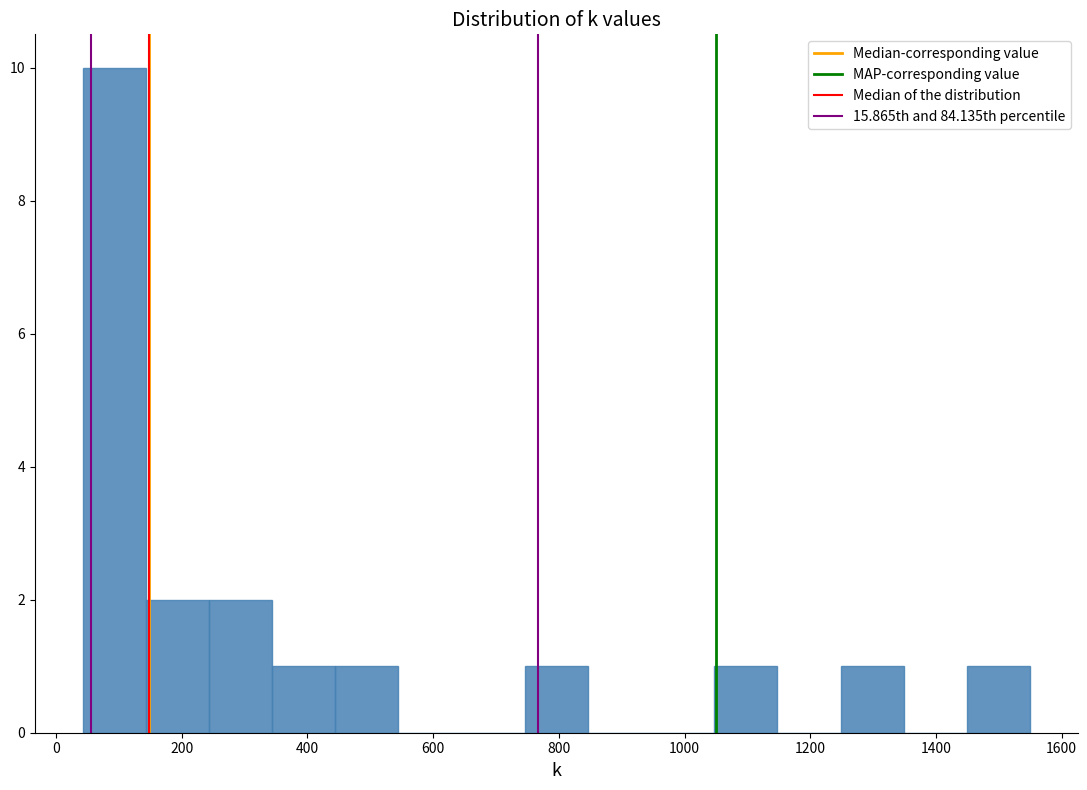

Which range on the x-axis has the tallest bar?

40 to 140